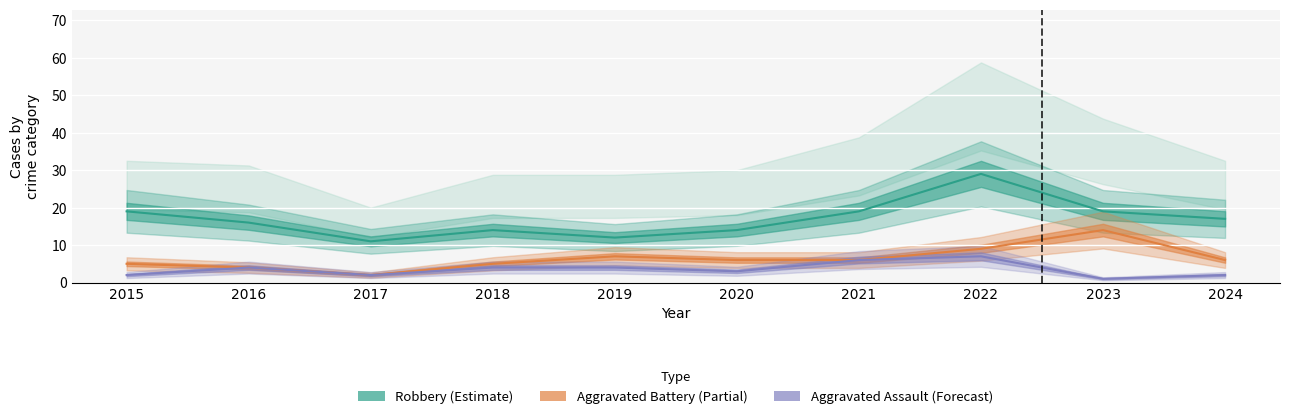

Is it true that Aggravated Assault equals 7 at 2022?

True